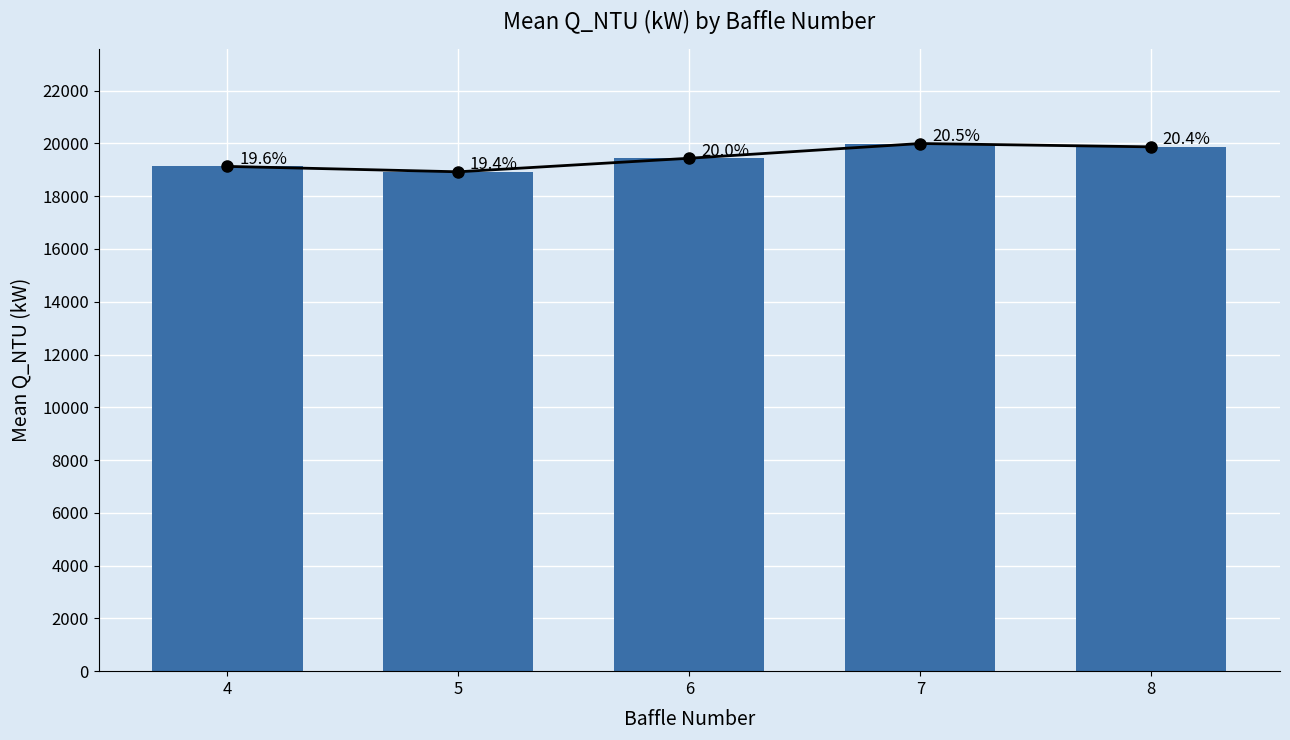

Where does the data first go above 19439?

6